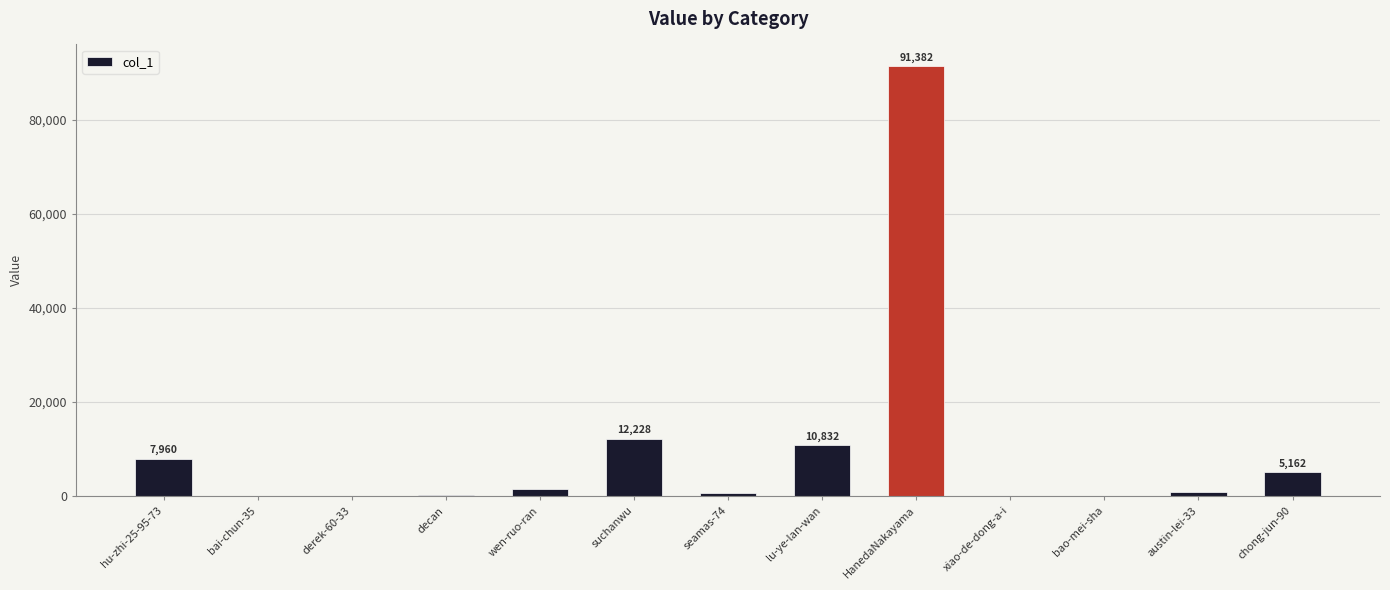

What is the maximum value shown in the chart?

91382